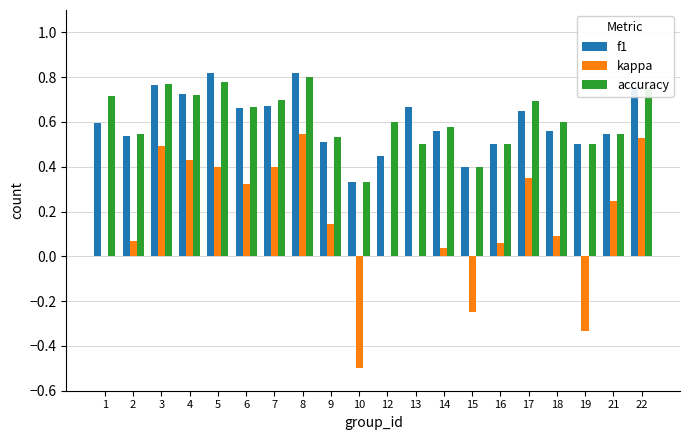

At which category is the sum across all series the highest?

8